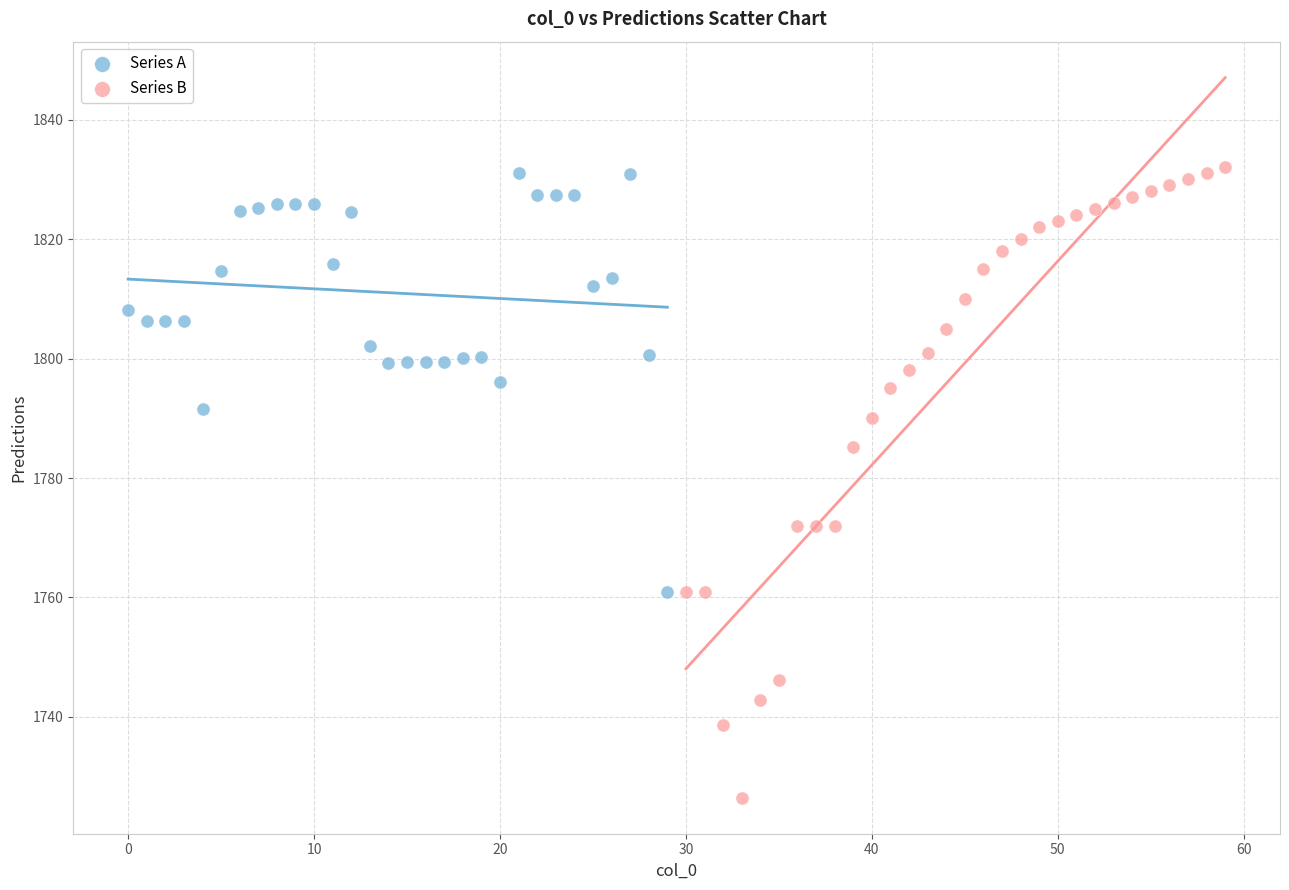

Which series has the largest Y range (max minus min)?

Series B